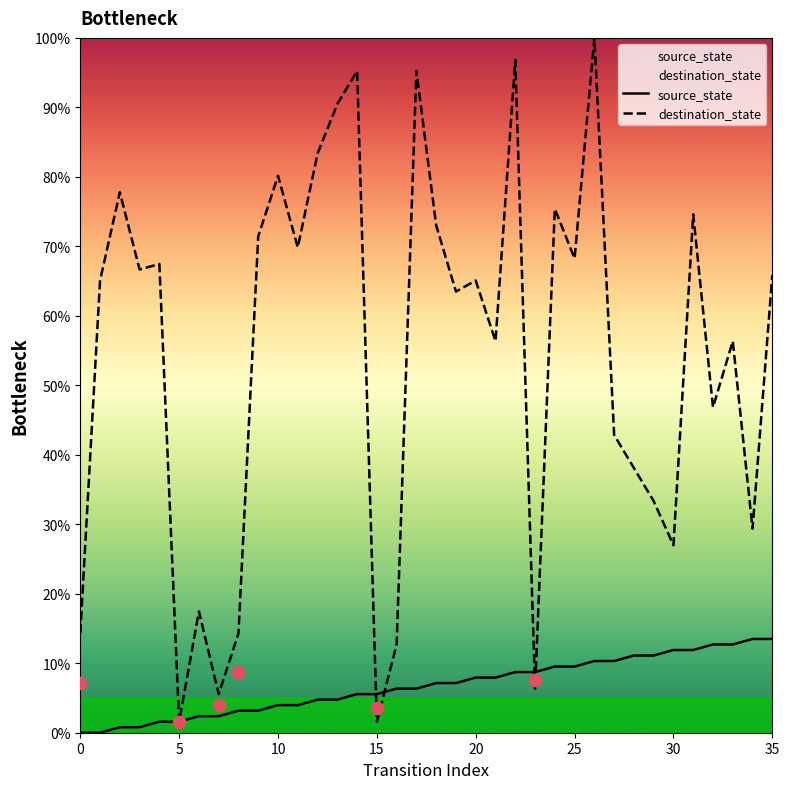

Which series reaches the minimum Y coordinate?

source_state